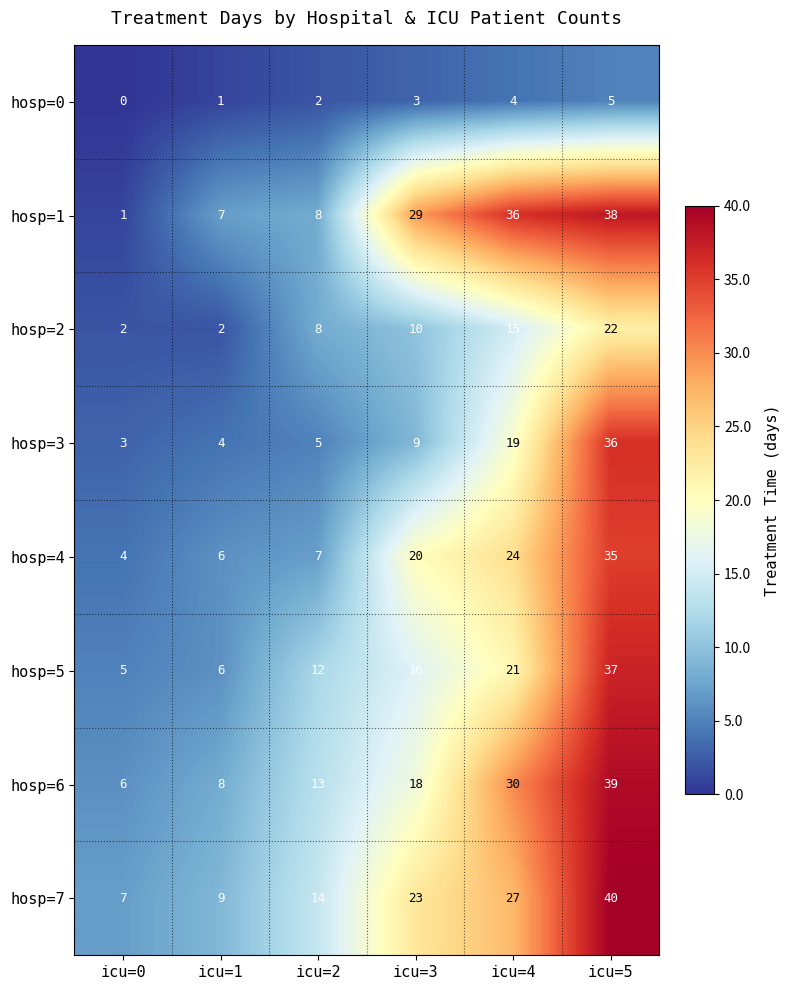

Which series changed the most between icu=3 and icu=4?

hosp=6